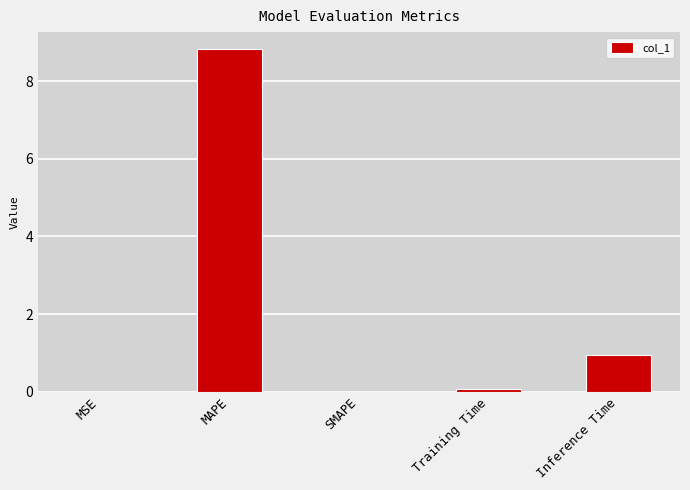

Which category has the highest value across all series?

MAPE